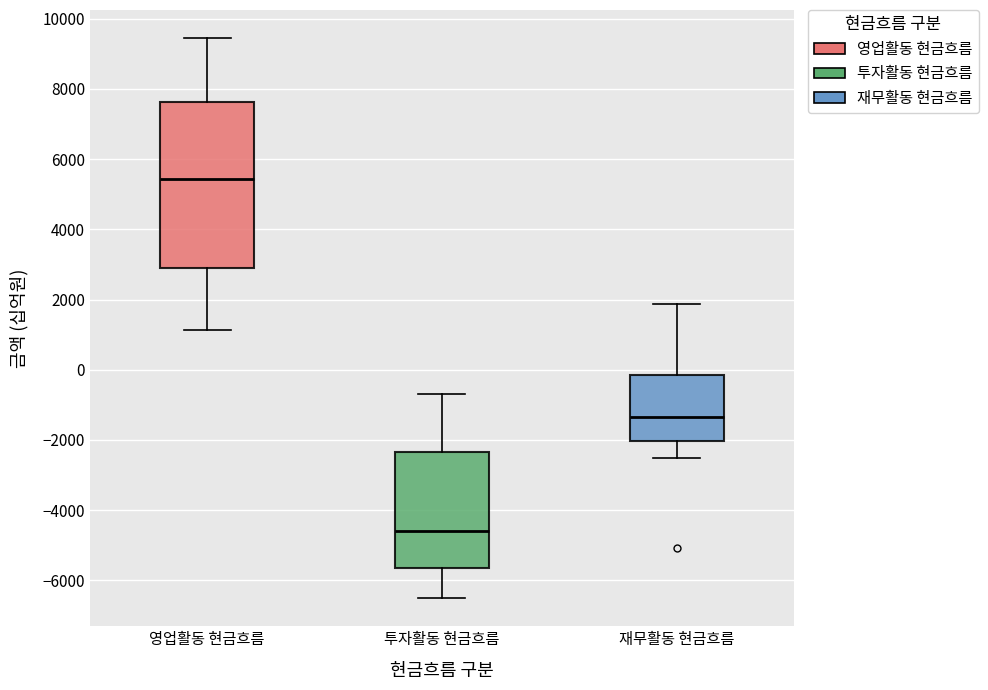

Comparing the boxes themselves (not the whiskers), which one is the tallest?

영업활동 현금흐름